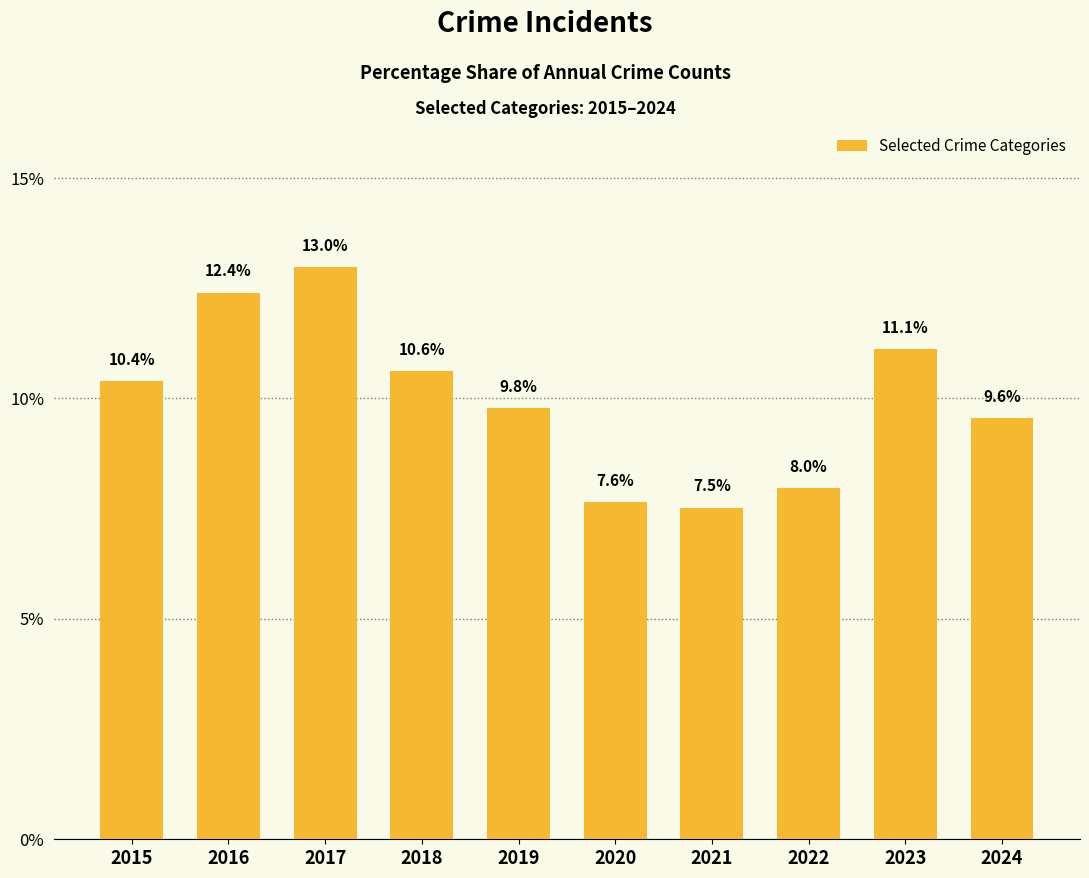

Reading right to left, list all the values displayed in this chart.

9.6	11.1	8.0	7.5	7.6	9.8	10.6	13.0	12.4	10.4